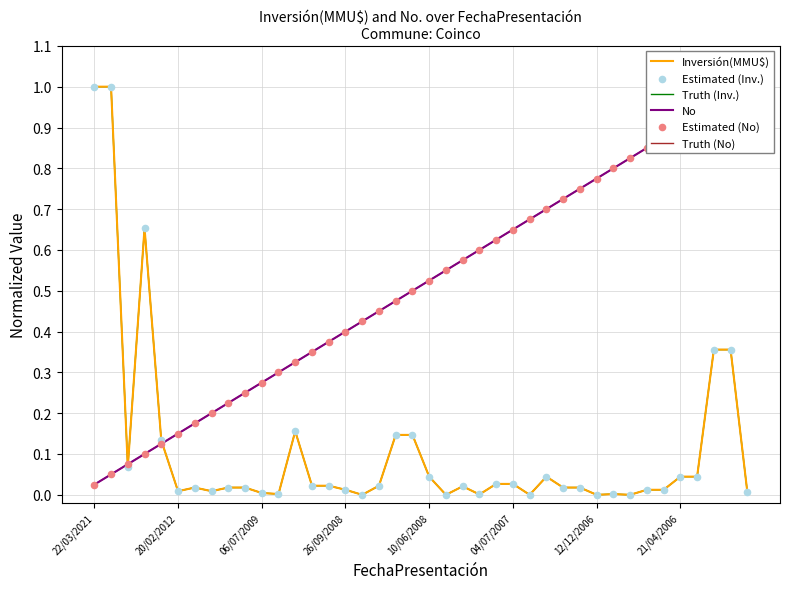

Is the value of Truth (Inv.) at 21/04/2006 greater than the value of Estimated (Inv.) at 29?

No